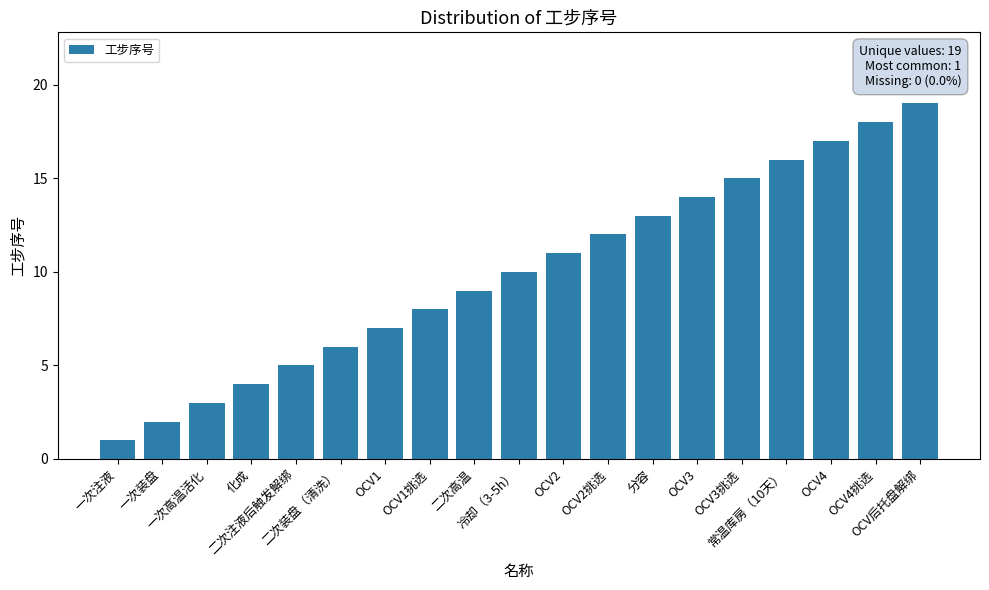

Is it true that the value at 化成 is 1?

False